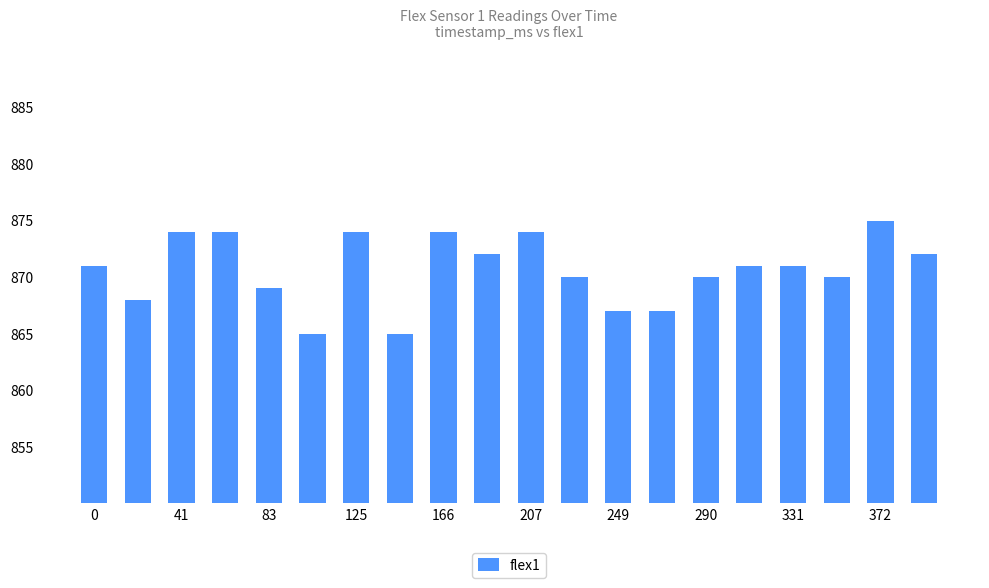

What is the minimum value shown in the chart?

865